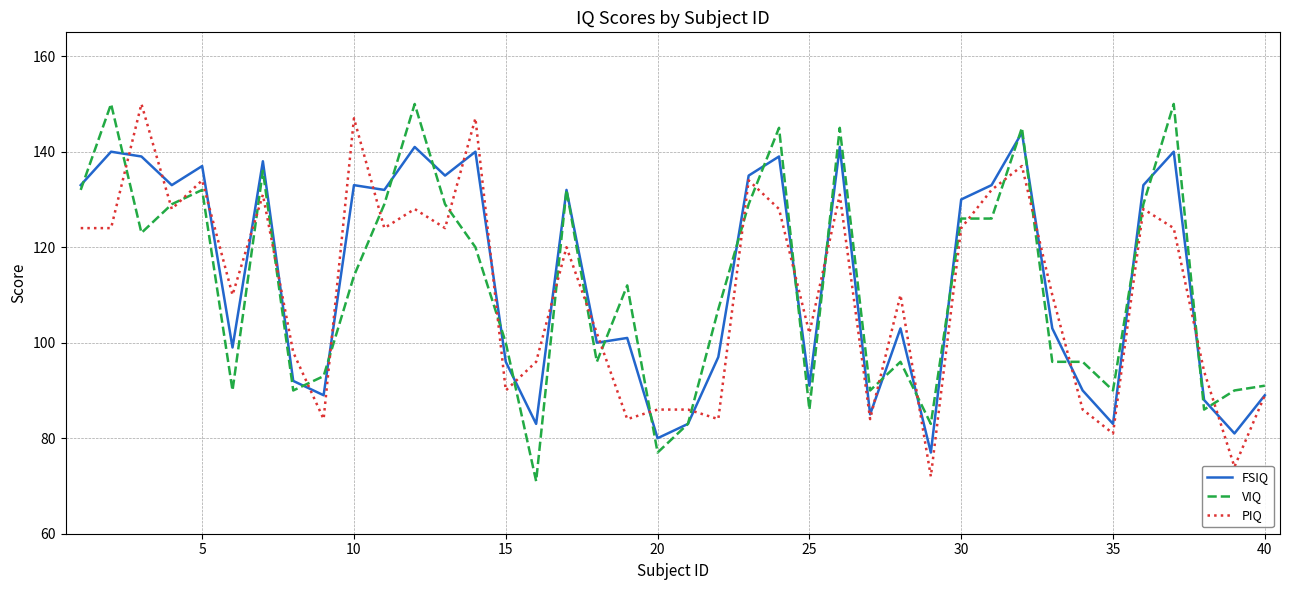

What is the greatest value displayed?

150